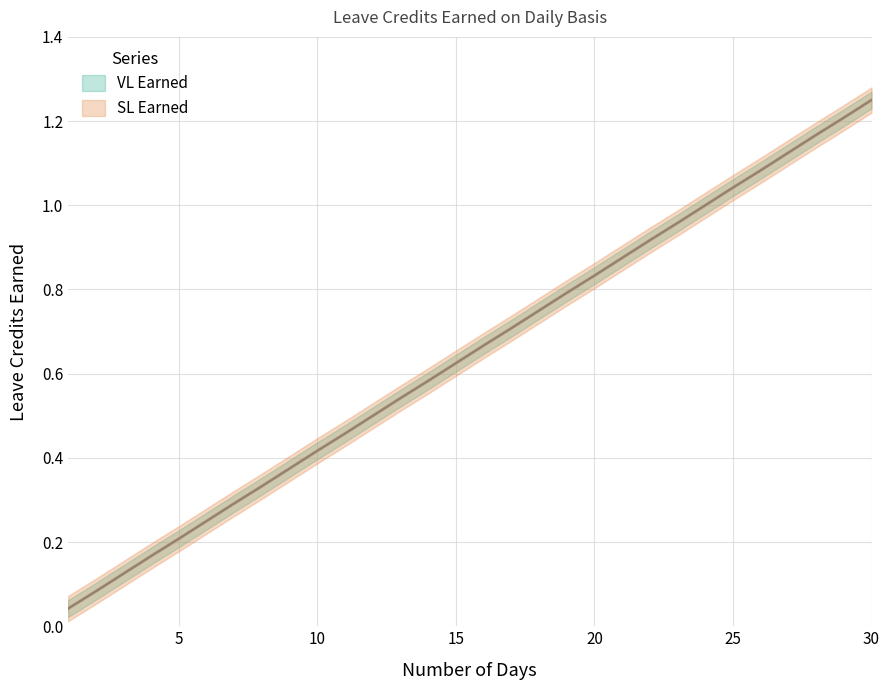

What is the difference between the second highest and second lowest values in the VL Earned series?

1.1